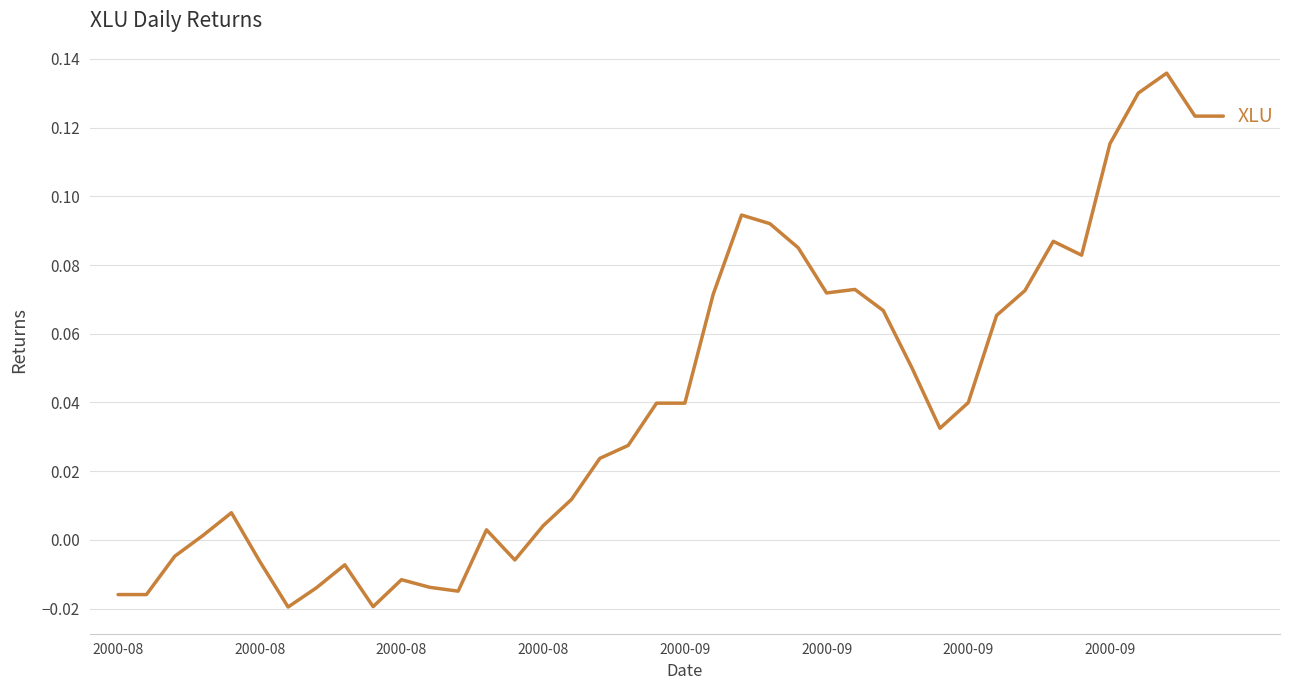

Does the chart display data point markers on the line(s)?

No